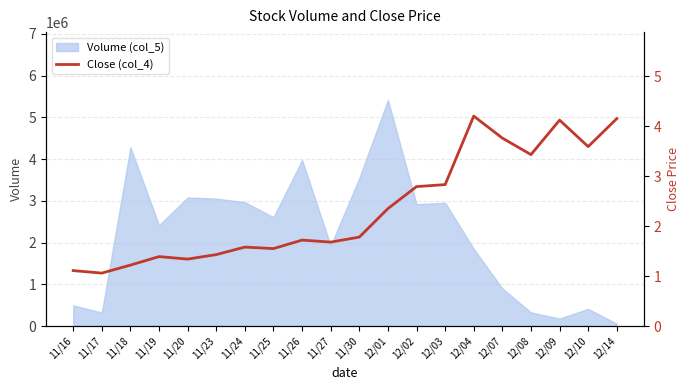

Read the value at 12/03.

2.8